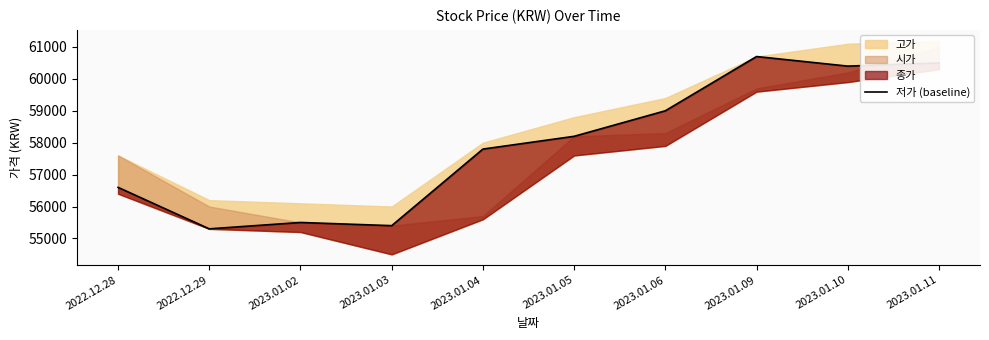

Rank the categories by value from highest to lowest.

2023.01.09, 2023.01.11, 2023.01.10, 2023.01.06, 2023.01.05, 2023.01.04, 2022.12.28, 2023.01.02, 2023.01.03, 2022.12.29